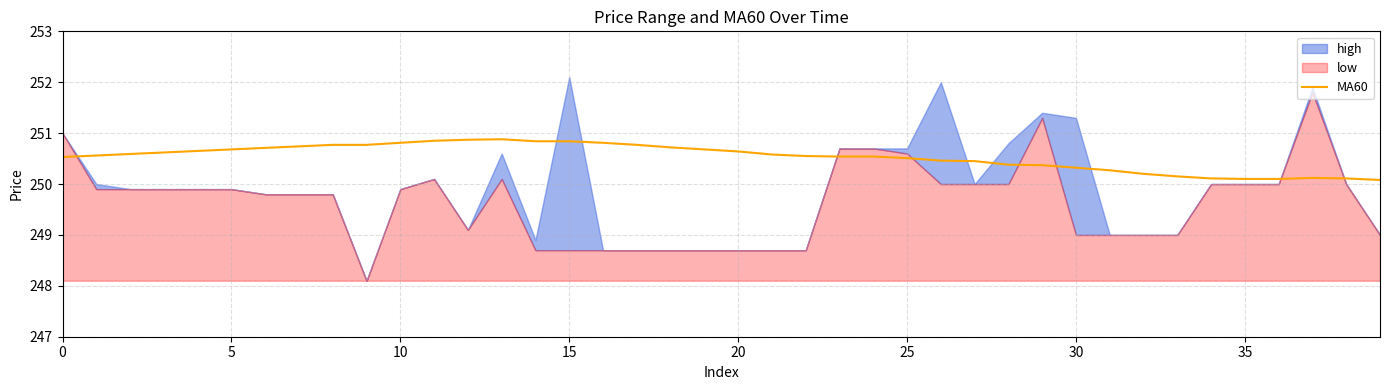

Does the chart display data point markers on the line(s)?

No